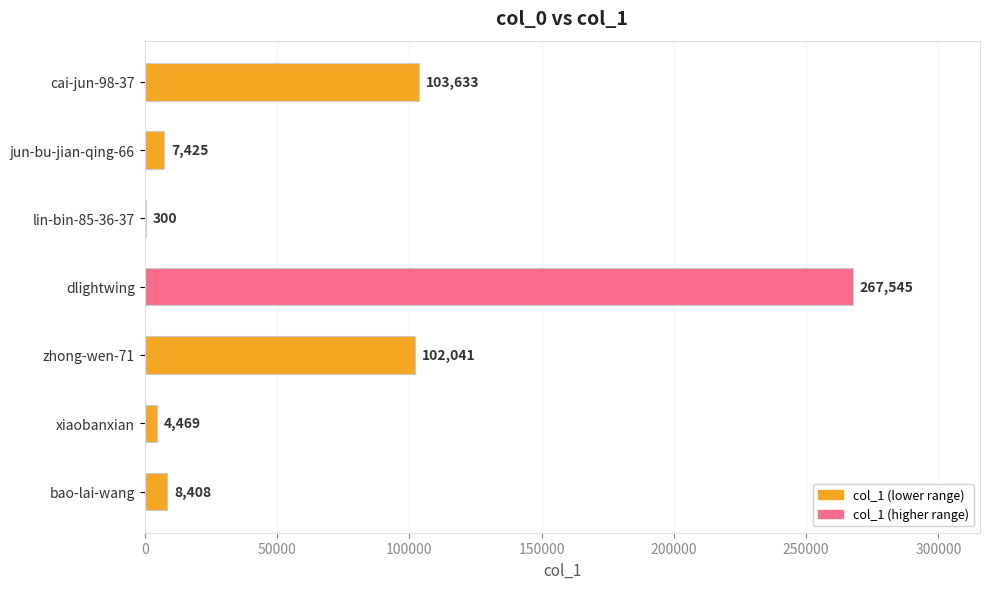

What is the ratio of the value at dlightwing to the value at lin-bin-85-36-37?

891.8